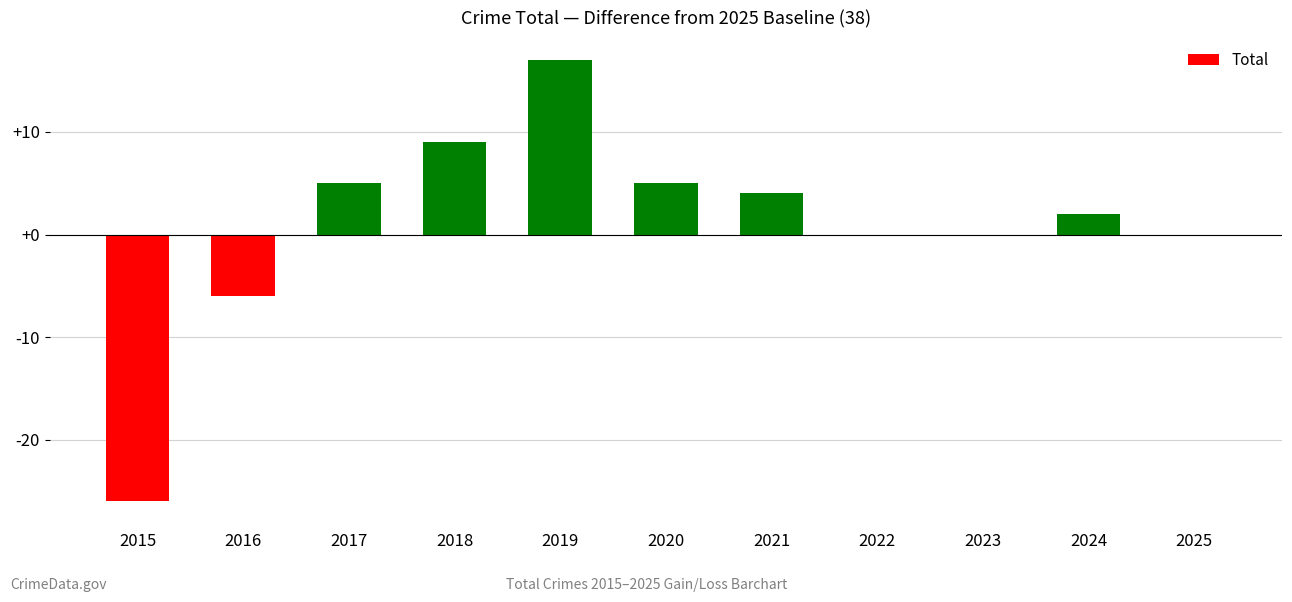

Between 2021 and 2024, which is larger?

2021